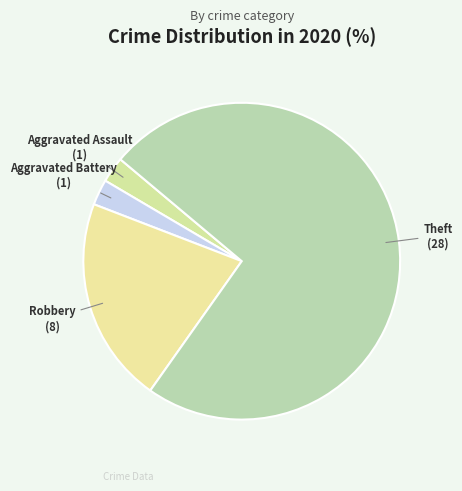

How many segments does this pie chart have?

4